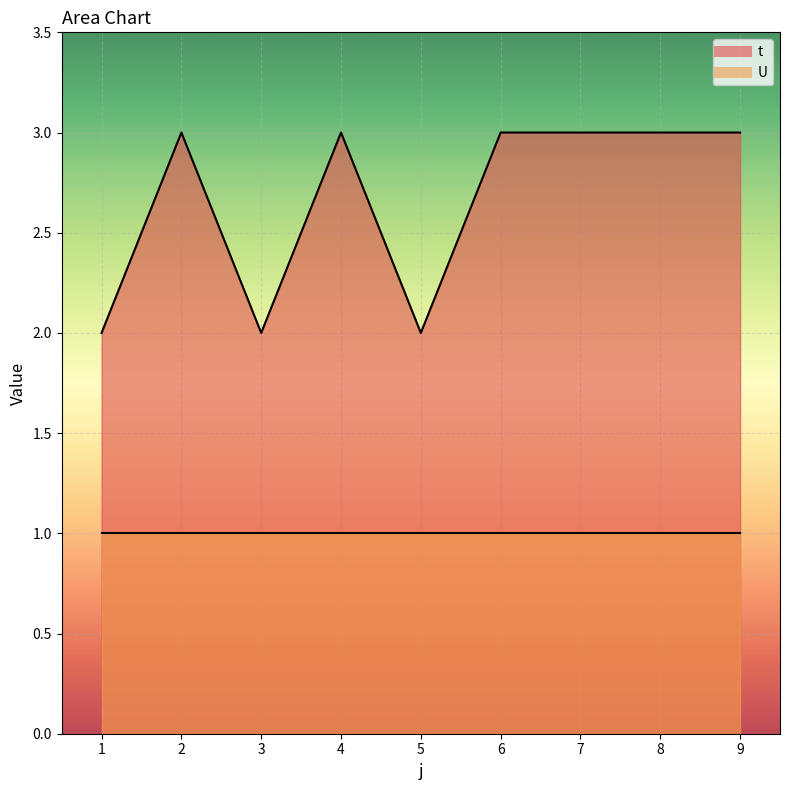

How many points are higher than both their immediate neighbors (excluding endpoints)?

2